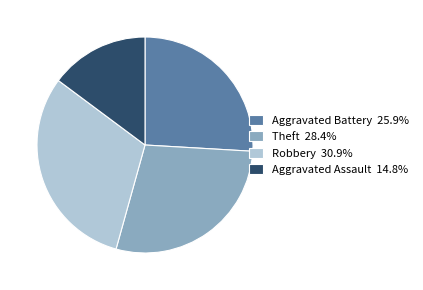

Is the sum of Robbery 30.9% and Aggravated Assault 14.8% greater than half?

No